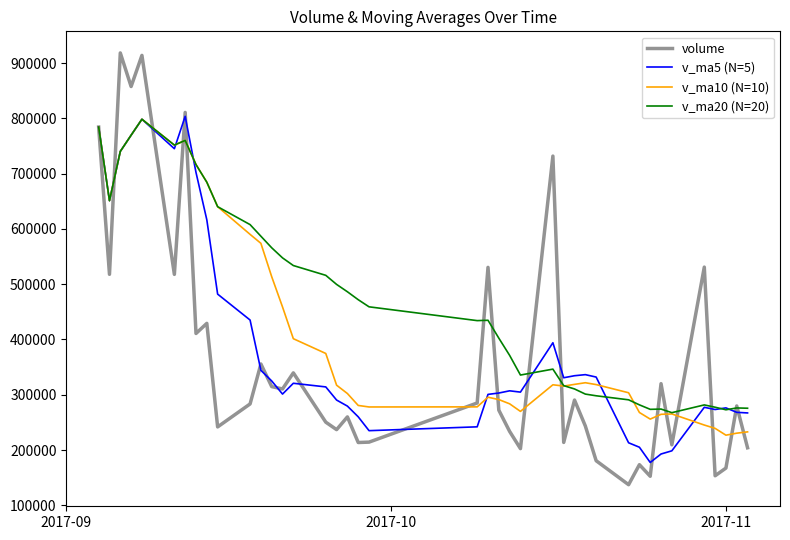

What is the maximum value shown in the chart?

918259.1